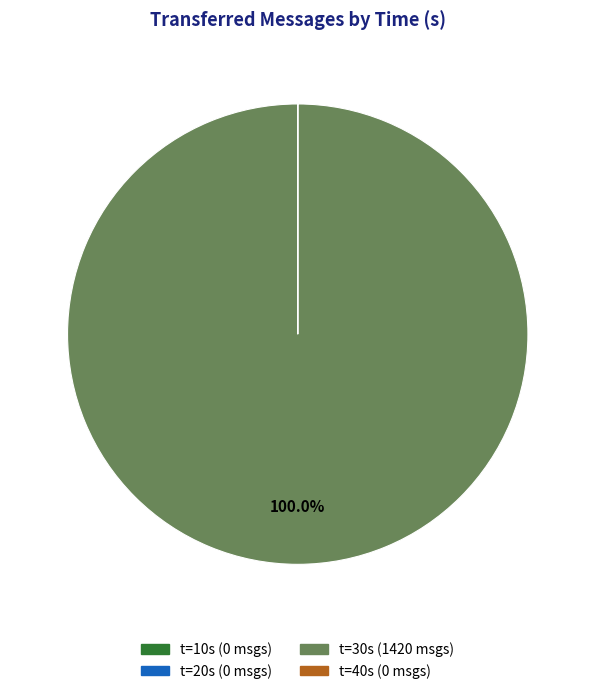

Does any single category account for the majority?

Yes